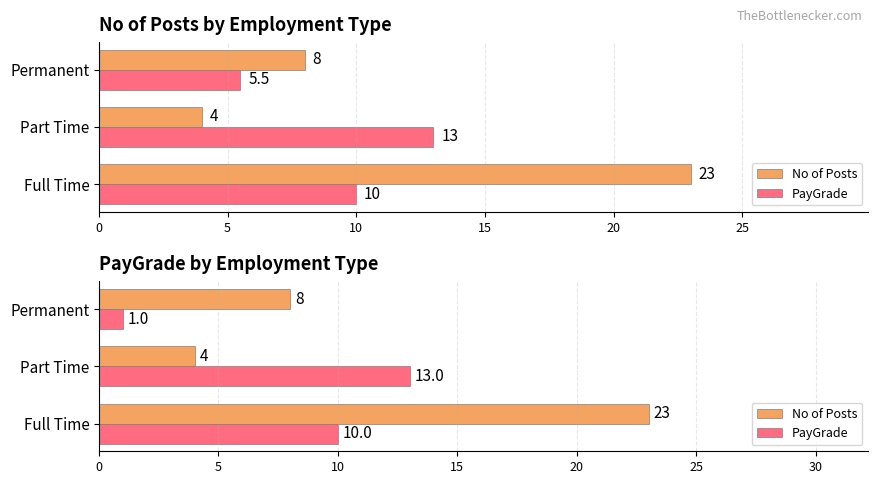

Is it true that No of Posts equals 8 at Permanent?

True